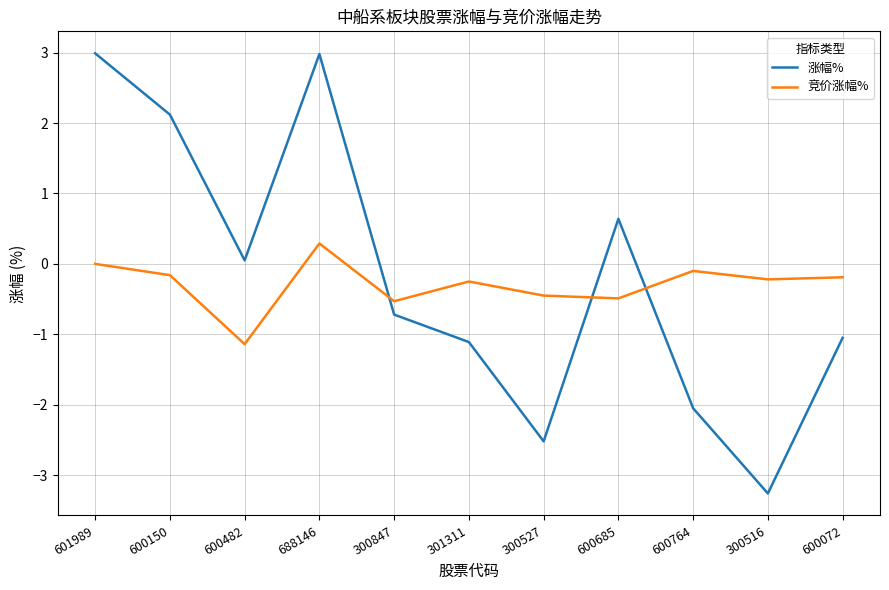

Where is the first local minimum for 涨幅%?

600482